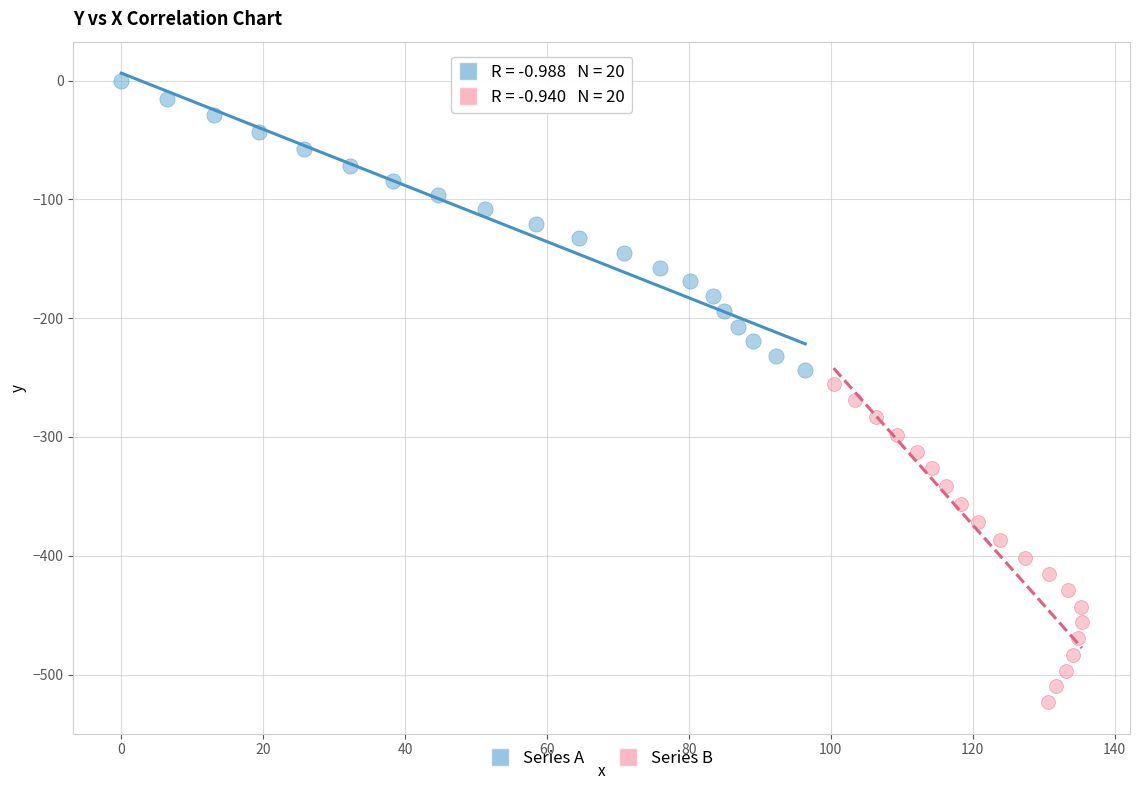

Which series contains the lowest Y value?

Series B